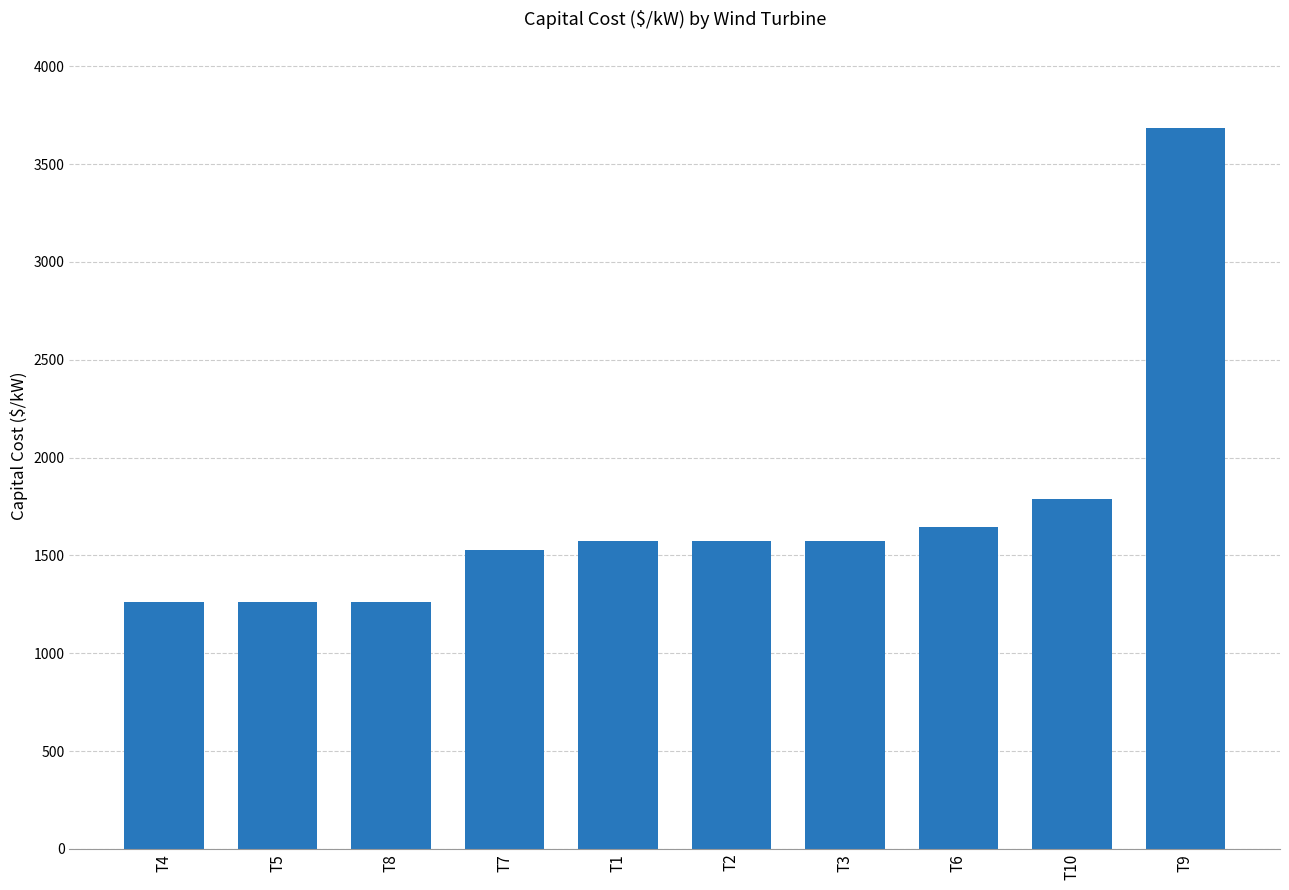

The chart shows a value of 4861 at T9. True or false?

False